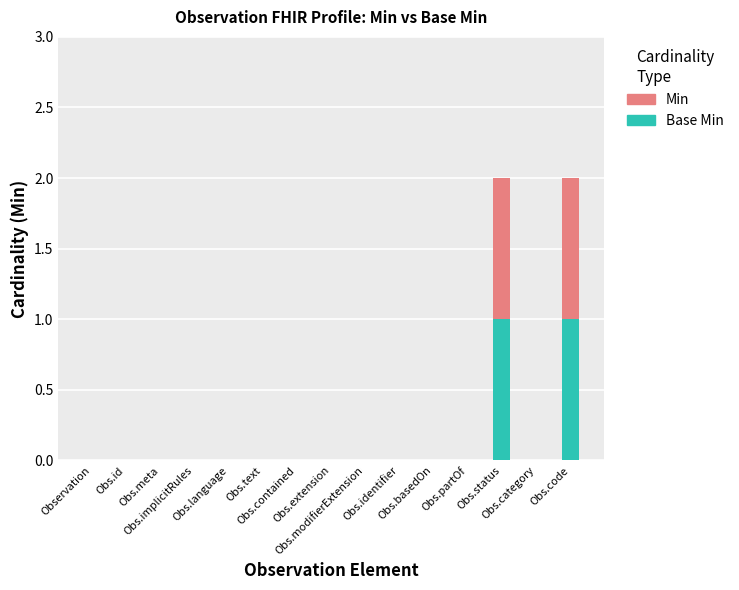

How many data points does each series have?

15